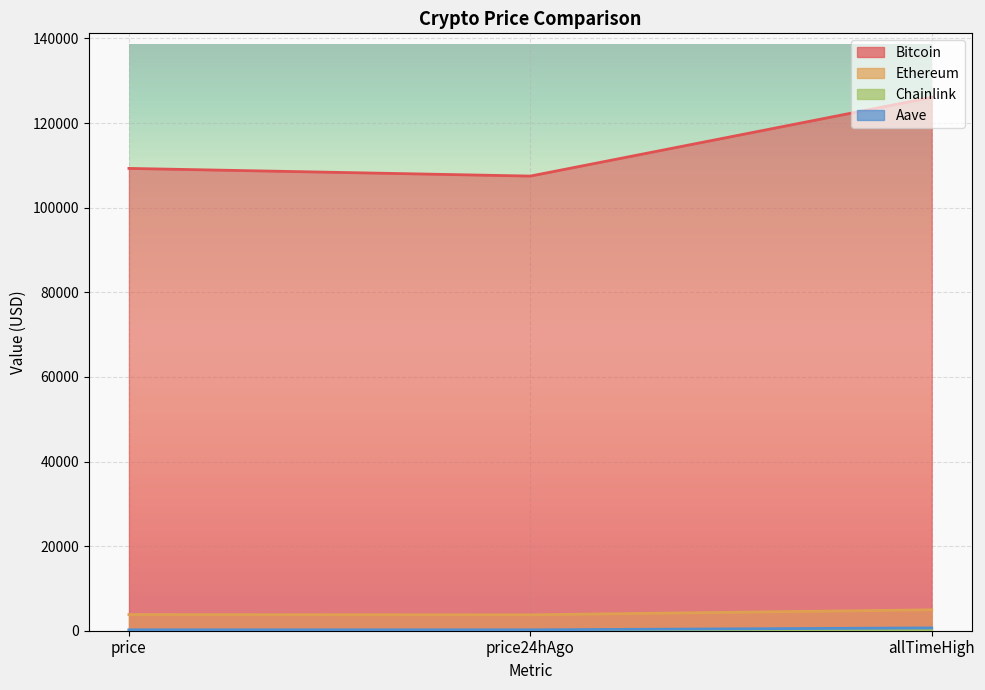

What is the minimum value for Bitcoin?

107468.0